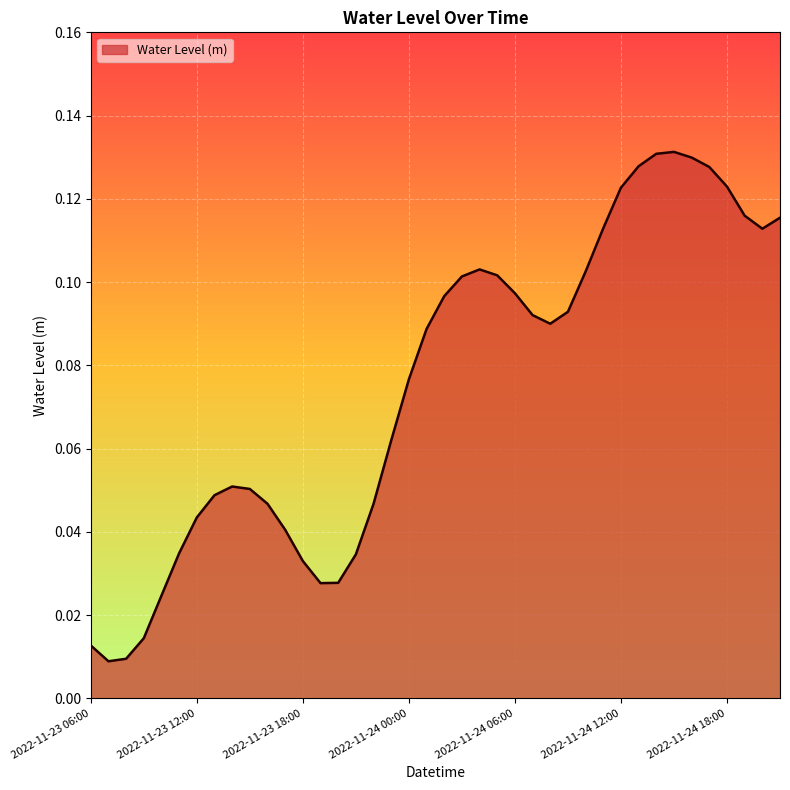

List the labels in order of value, smallest first.

2022-11-23 07:00, 2022-11-23 08:00, 2022-11-23 06:00, 2022-11-23 09:00, 2022-11-23 10:00, 2022-11-23 19:00, 2022-11-23 20:00, 2022-11-23 18:00, 2022-11-23 21:00, 2022-11-23 11:00, 2022-11-23 17:00, 2022-11-23 12:00, 2022-11-23 22:00, 2022-11-23 16:00, 2022-11-23 13:00, 2022-11-23 15:00, 2022-11-23 14:00, 2022-11-23 23:00, 2022-11-24 00:00, 2022-11-24 01:00, 2022-11-24 08:00, 2022-11-24 07:00, 2022-11-24 09:00, 2022-11-24 02:00, 2022-11-24 06:00, 2022-11-24 03:00, 2022-11-24 05:00, 2022-11-24 10:00, 2022-11-24 04:00, 2022-11-24 20:00, 2022-11-24 11:00, 2022-11-24 21:00, 2022-11-24 19:00, 2022-11-24 12:00, 2022-11-24 18:00, 2022-11-24 17:00, 2022-11-24 13:00, 2022-11-24 16:00, 2022-11-24 14:00, 2022-11-24 15:00